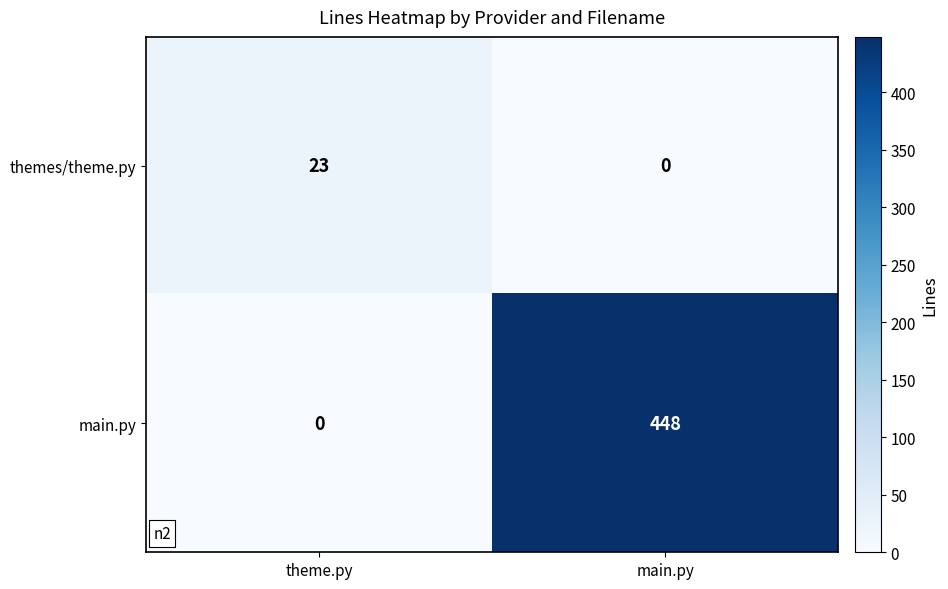

Rank the categories by themes/theme.py value from highest to lowest.

theme.py, main.py